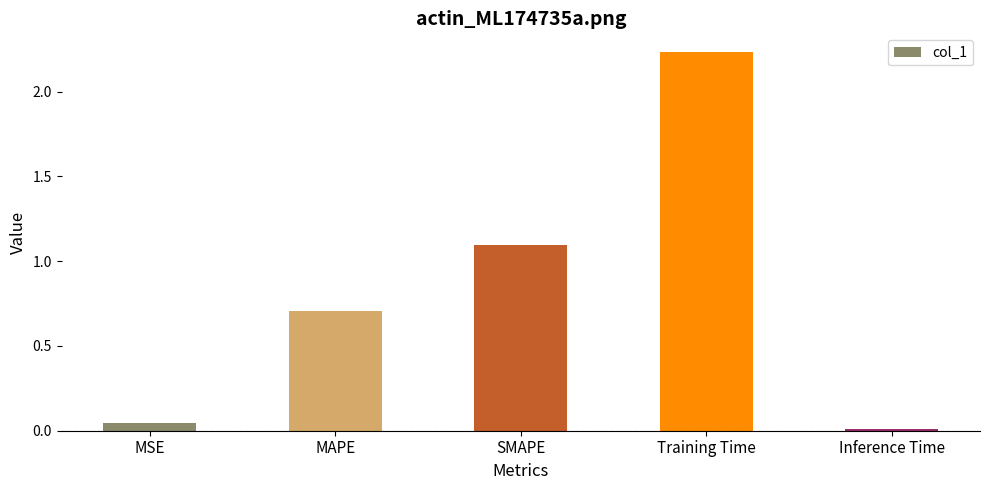

List the labels in order of value, largest first.

Training Time, SMAPE, MAPE, MSE, Inference Time